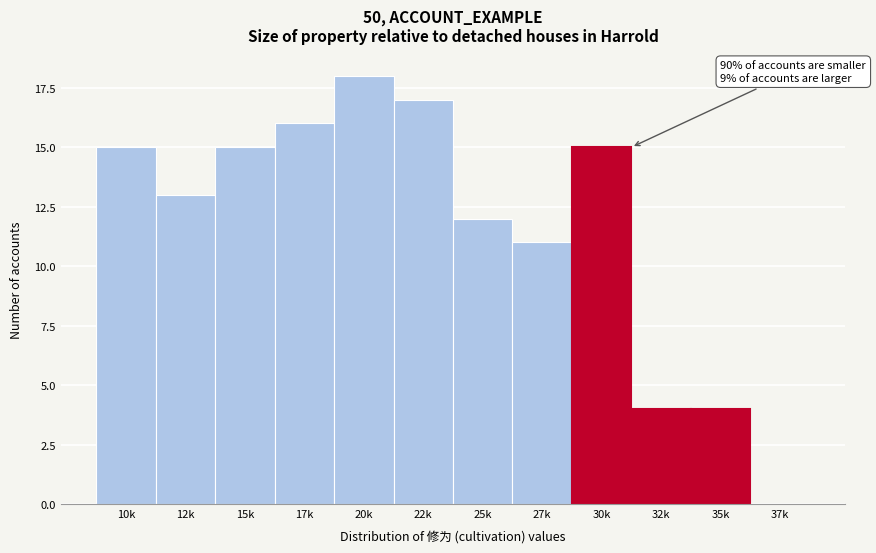

Where is the data nearest to the value 9?

27k